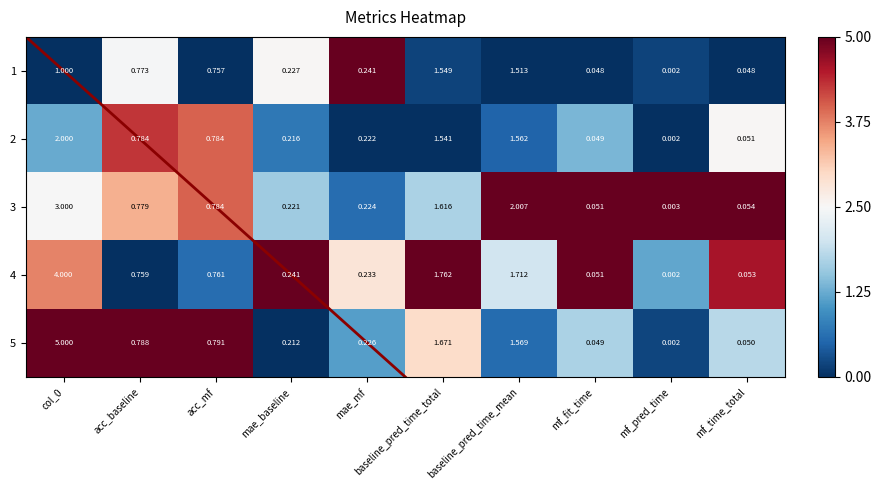

Which category has the lowest value in the 1 series?

mf_pred_time